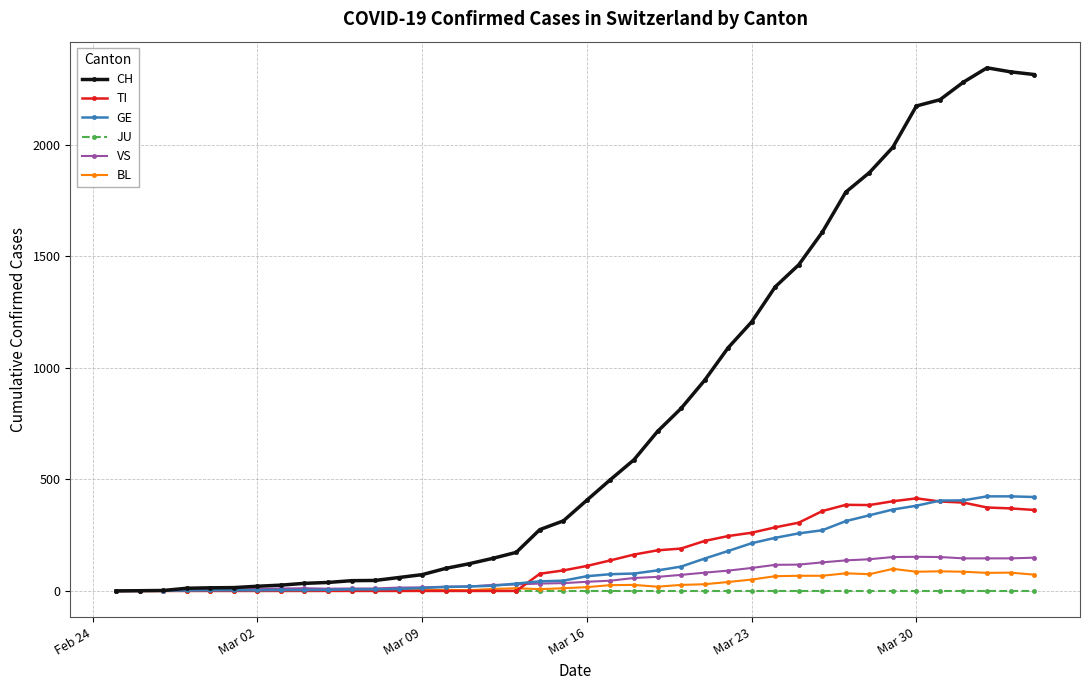

What is the highest value of the BL series?

99